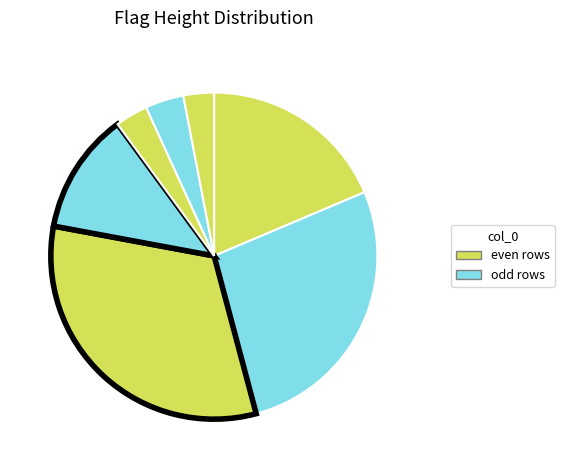

How many slices are in this pie chart?

7